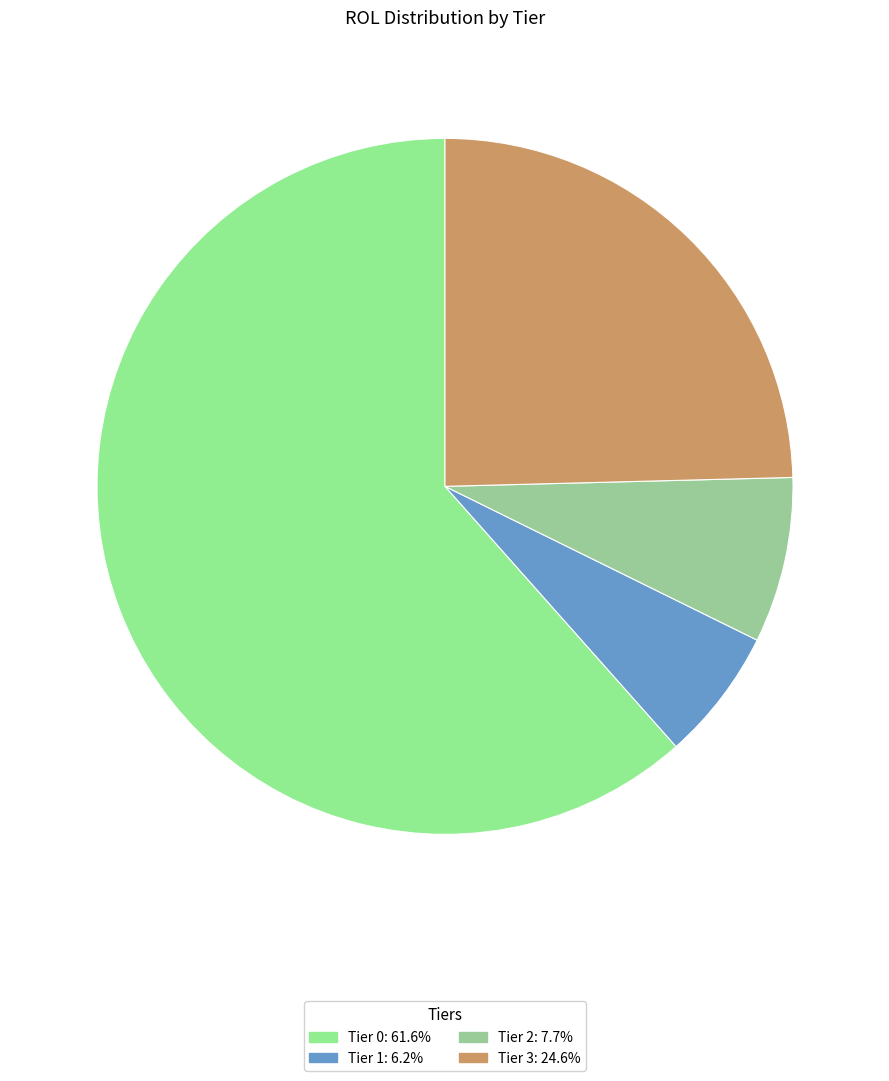

How many slices are in this pie chart?

4